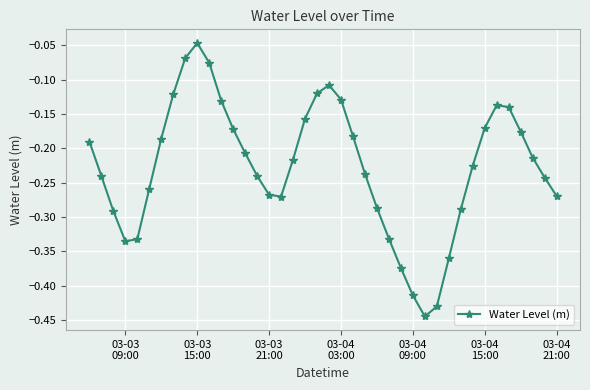

How many interior local peaks (higher than both neighbors) does the data have?

3